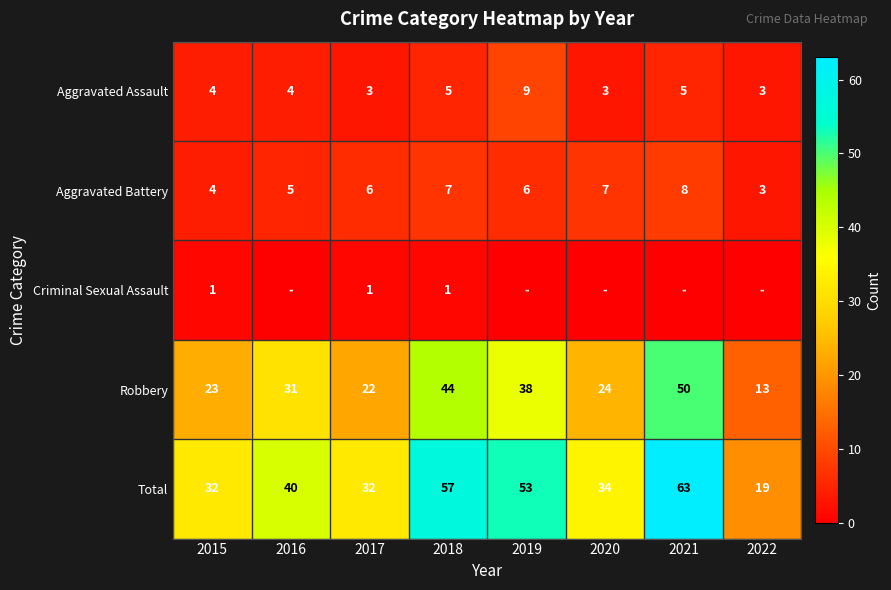

Read the Total value at 2016.

40